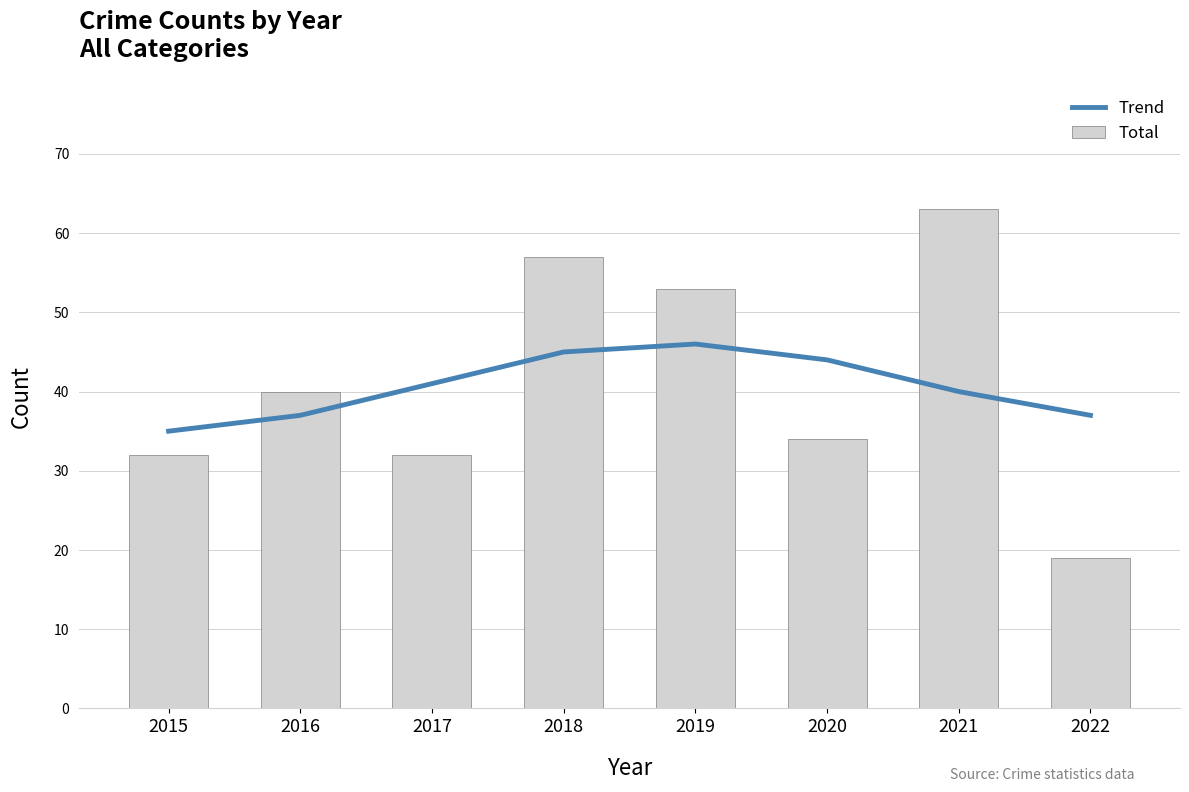

Is the value of Total at 2020 greater than the value of Trend at 2018?

No